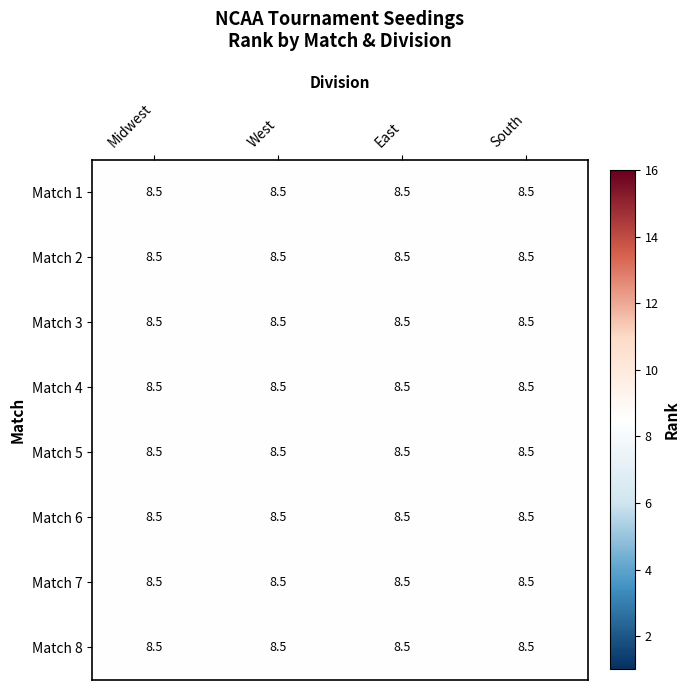

Which series has the largest total across all categories?

Midwest